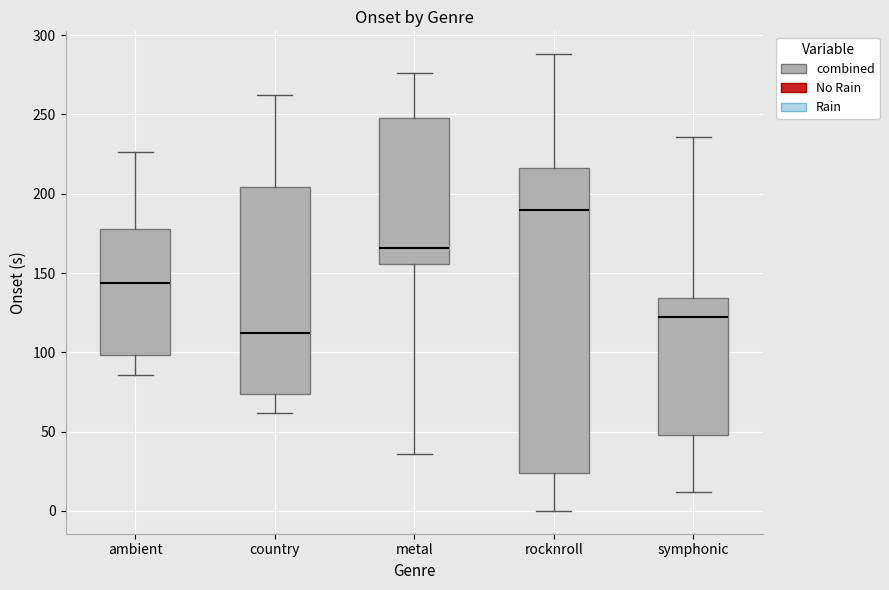

Where is the upper edge of the box for ambient on the y-axis? The values are not printed on the chart, so give them approximately, as read against the axis.

180